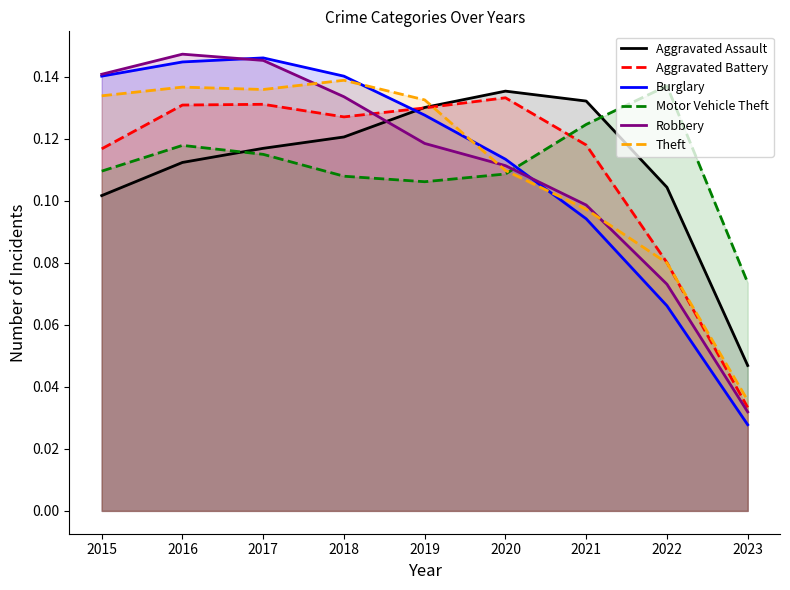

What is the lowest value of the Motor Vehicle Theft series?

0.1